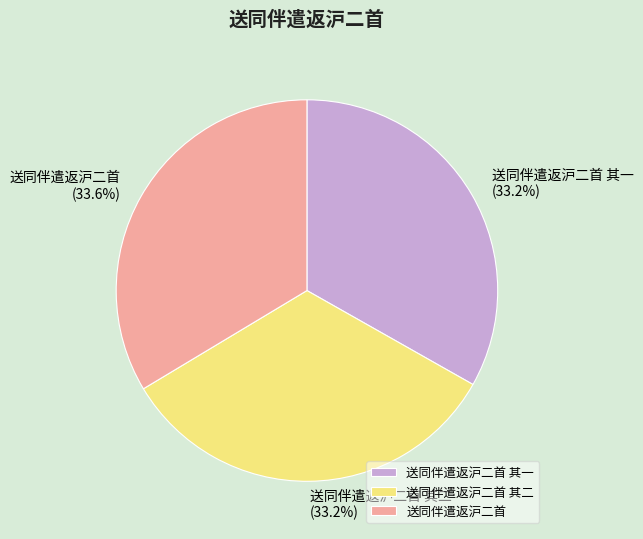

How many slices are in this pie chart?

3